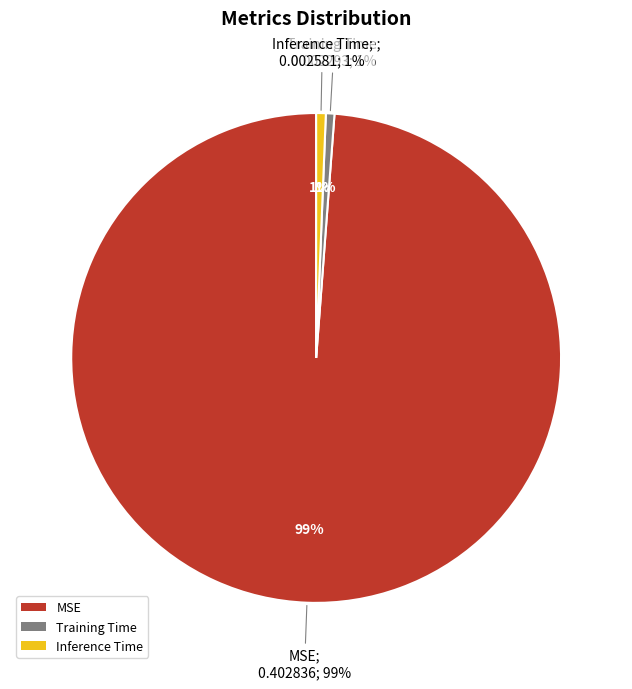

Does MSE account for over 50% of the chart?

Yes